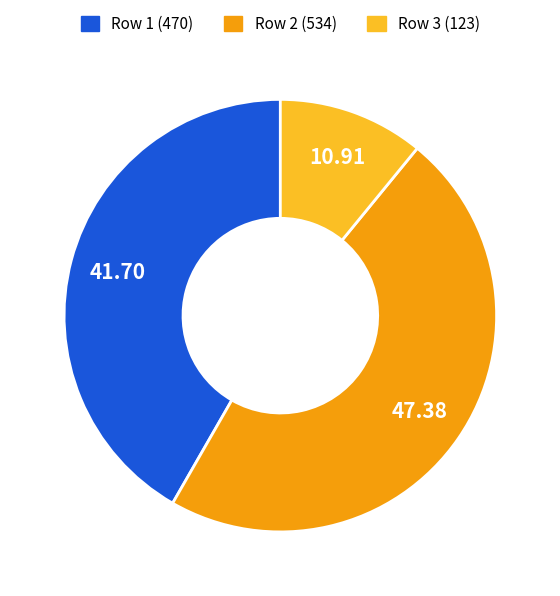

Is Row 3 (123) the majority of the pie?

No